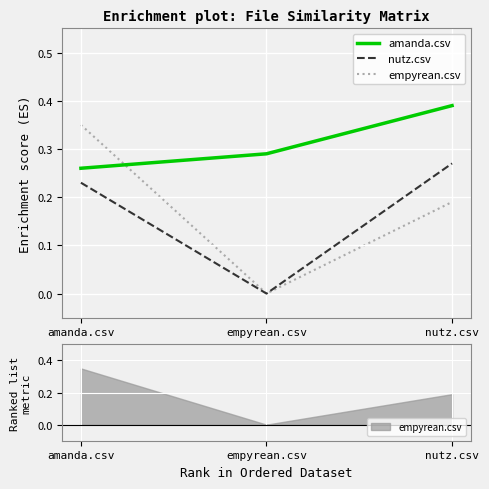

What is the sum of the empyrean.csv values at amanda.csv and empyrean.csv?

0.3